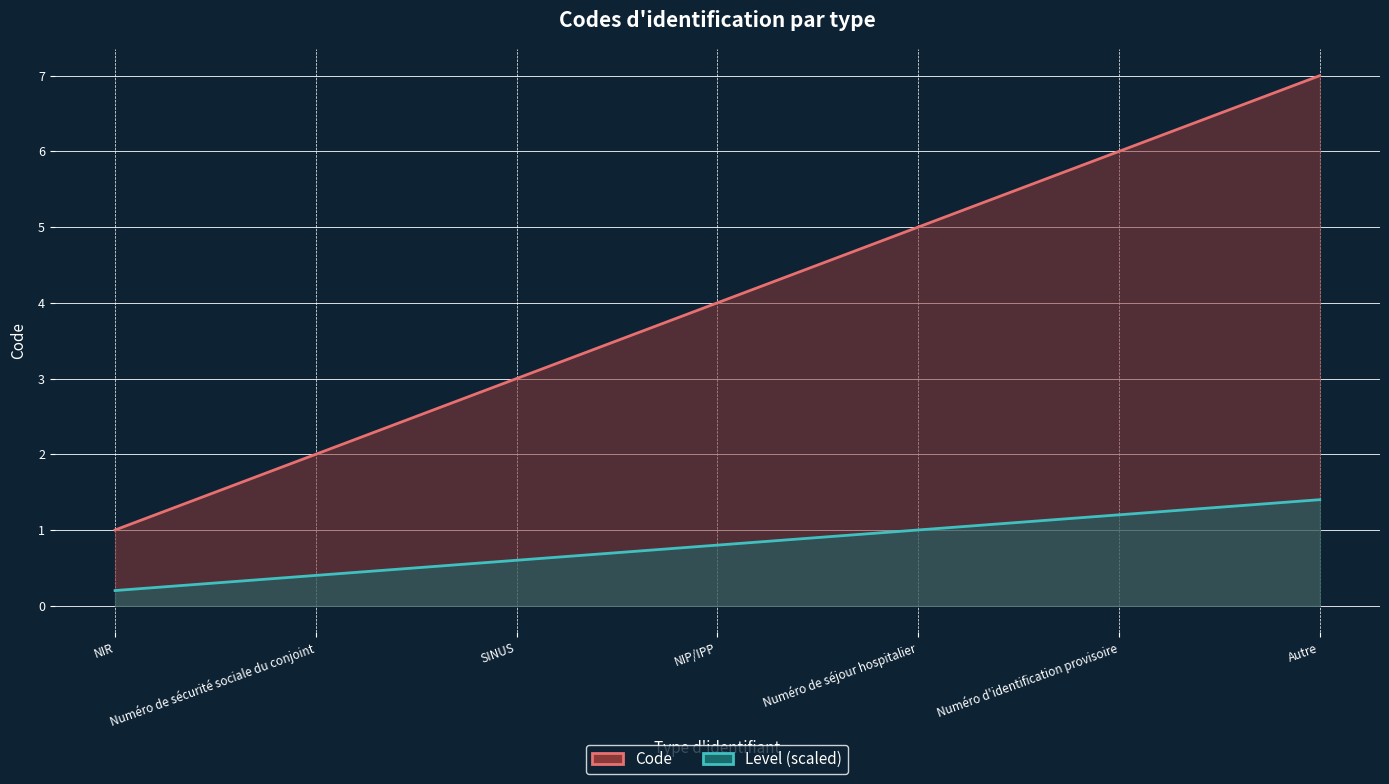

What is the minimum value shown in the chart?

1